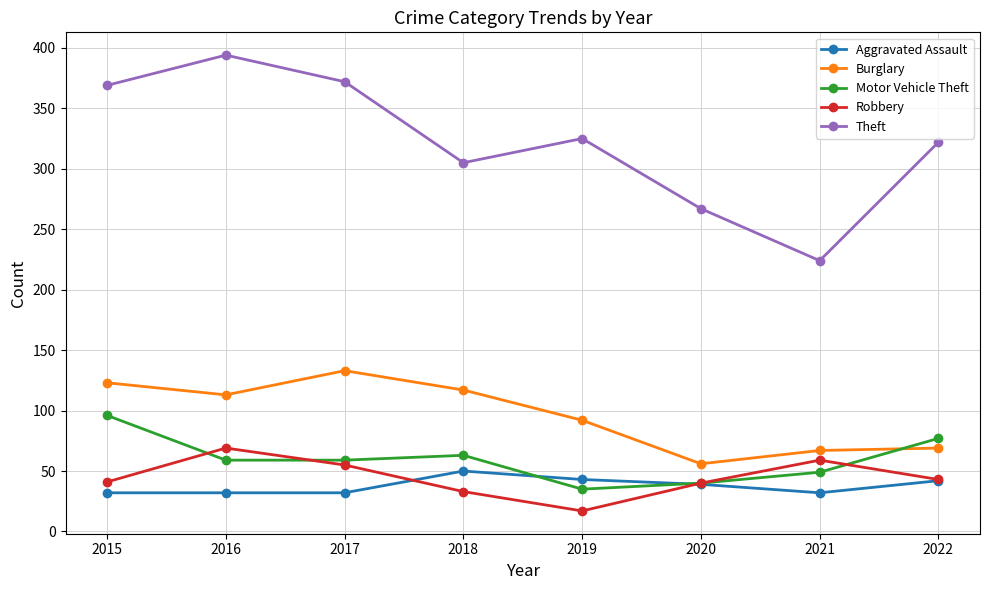

What is the total value across all series at 2015?

661